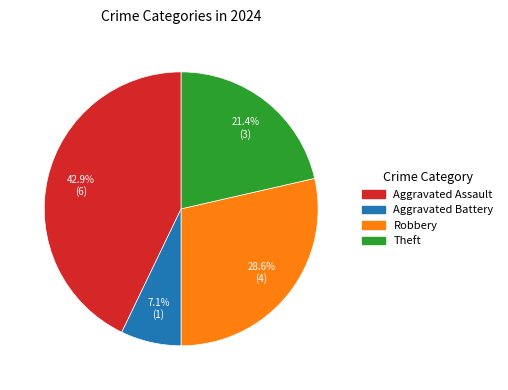

What is the smallest slice in the pie chart?

Aggravated Battery